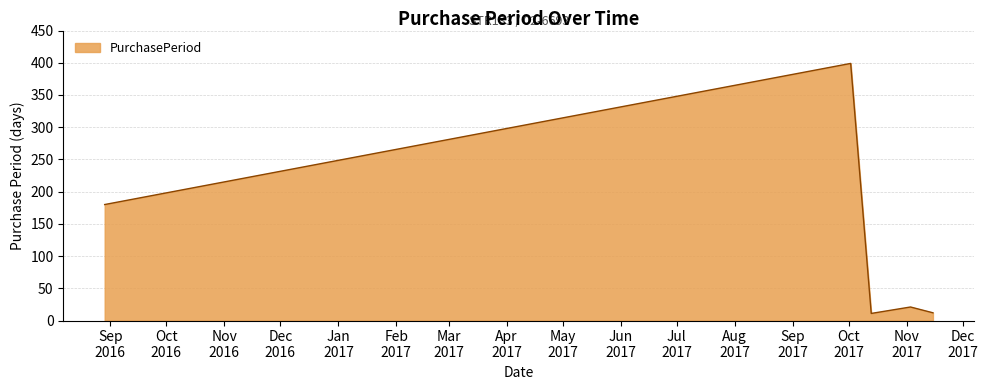

What is the minimum value shown in the chart?

11